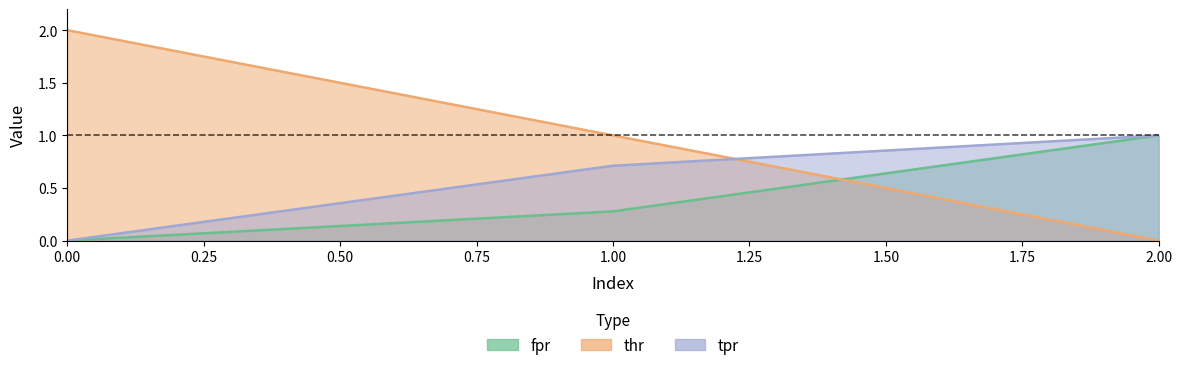

What is the average value of the fpr series?

0.4